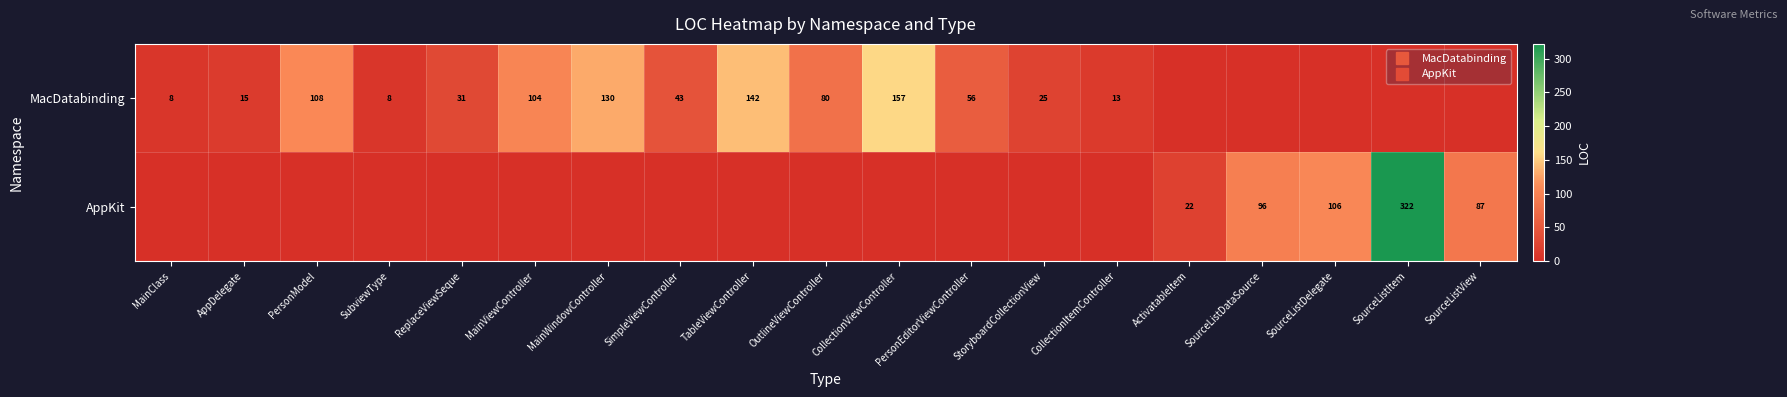

List the labels in order of AppKit value, smallest first.

MainClass, AppDelegate, PersonModel, SubviewType, ReplaceViewSeque, MainViewController, MainWindowController, SimpleViewController, TableViewController, OutlineViewController, CollectionViewController, PersonEditorViewController, StoryboardCollectionView, CollectionItemController, ActivatableItem, SourceListView, SourceListDataSource, SourceListDelegate, SourceListItem